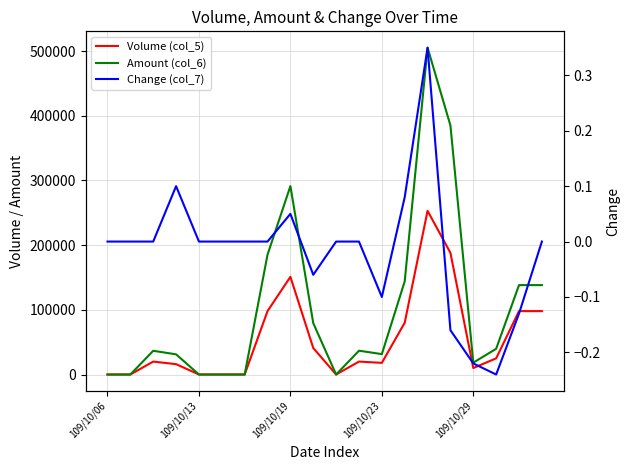

True or false: Amount (col_6) has more than 0 interior local peaks.

True